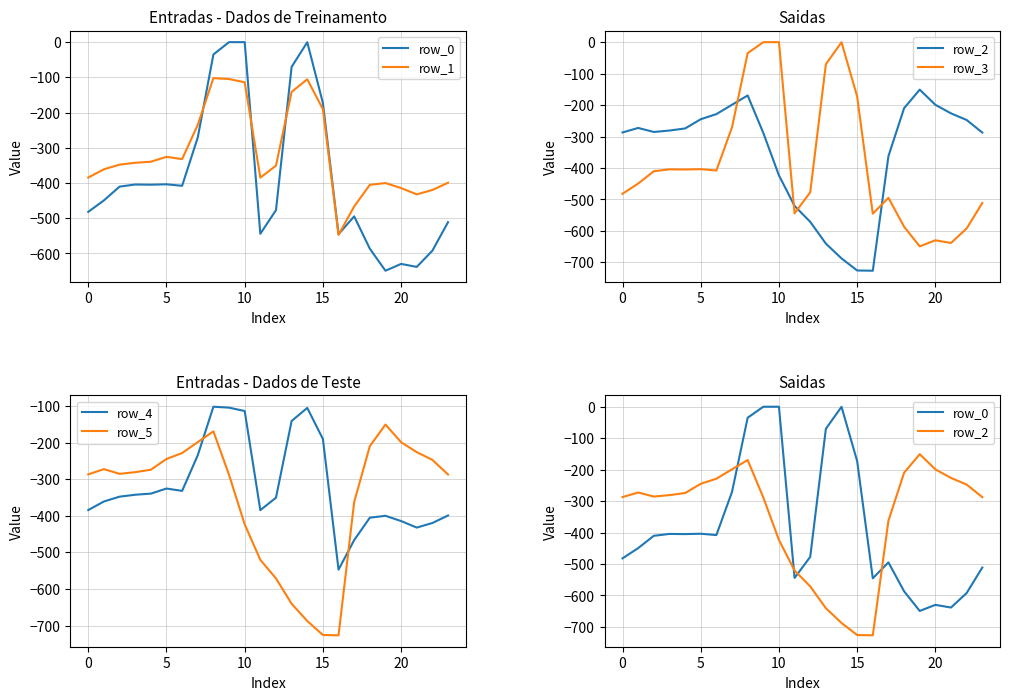

What is the difference between the highest and lowest values at 18?

376.7